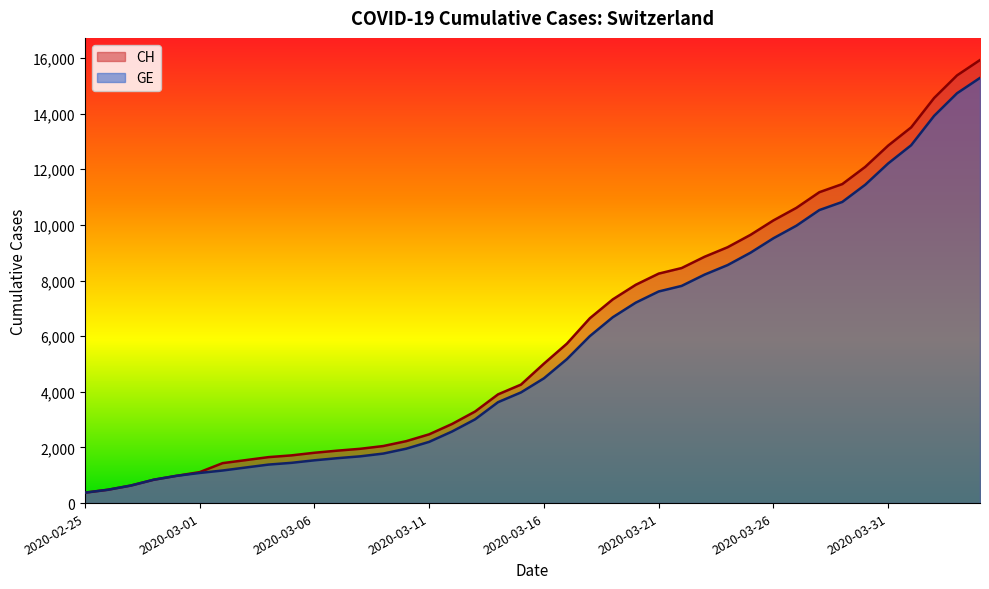

The GE series shows 12676 at 2020-03-25. True or false?

False